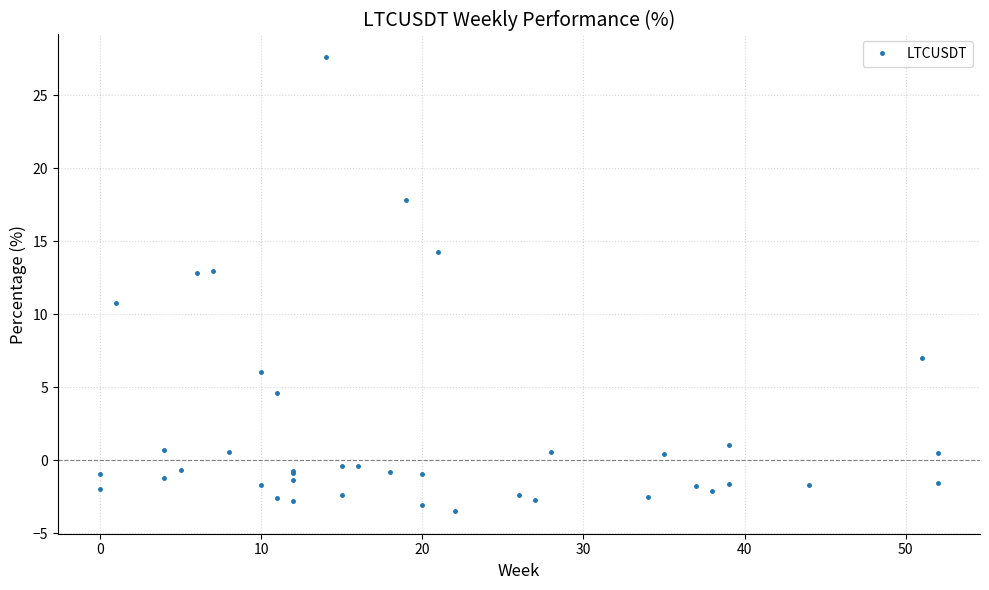

Reading left to right, extract all data points from this chart.

-1.0	-2.0	10.7	0.7	-1.2	-0.7	12.8	13.0	0.6	6.0	-1.7	4.6	-2.6	-0.7	-0.9	-1.4	-2.8	27.6	-0.4	-2.4	-0.4	-0.8	17.8	-1.0	-3.1	14.2	-3.5	-2.4	-2.7	0.5	-2.5	0.4	-1.8	-2.1	1.1	-1.6	-1.7	7.0	0.5	-1.5